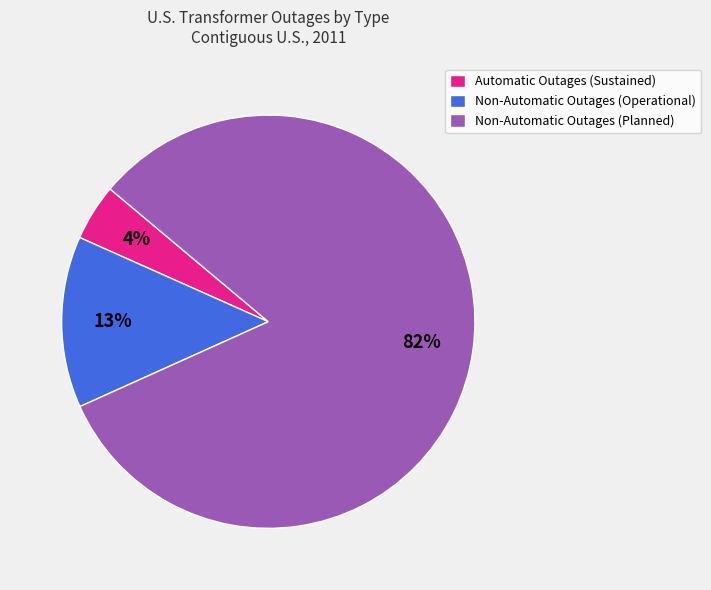

Which category accounts for the majority?

Non-Automatic Outages (Planned)